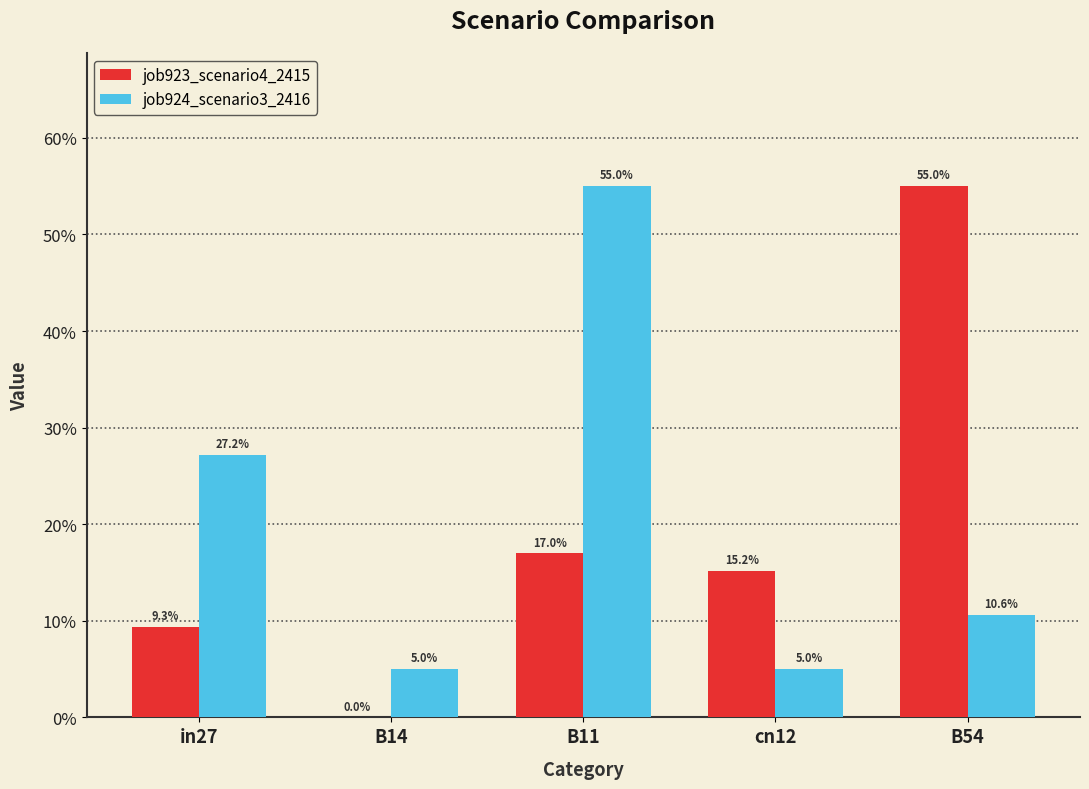

Between in27 and B14, which is larger?

in27